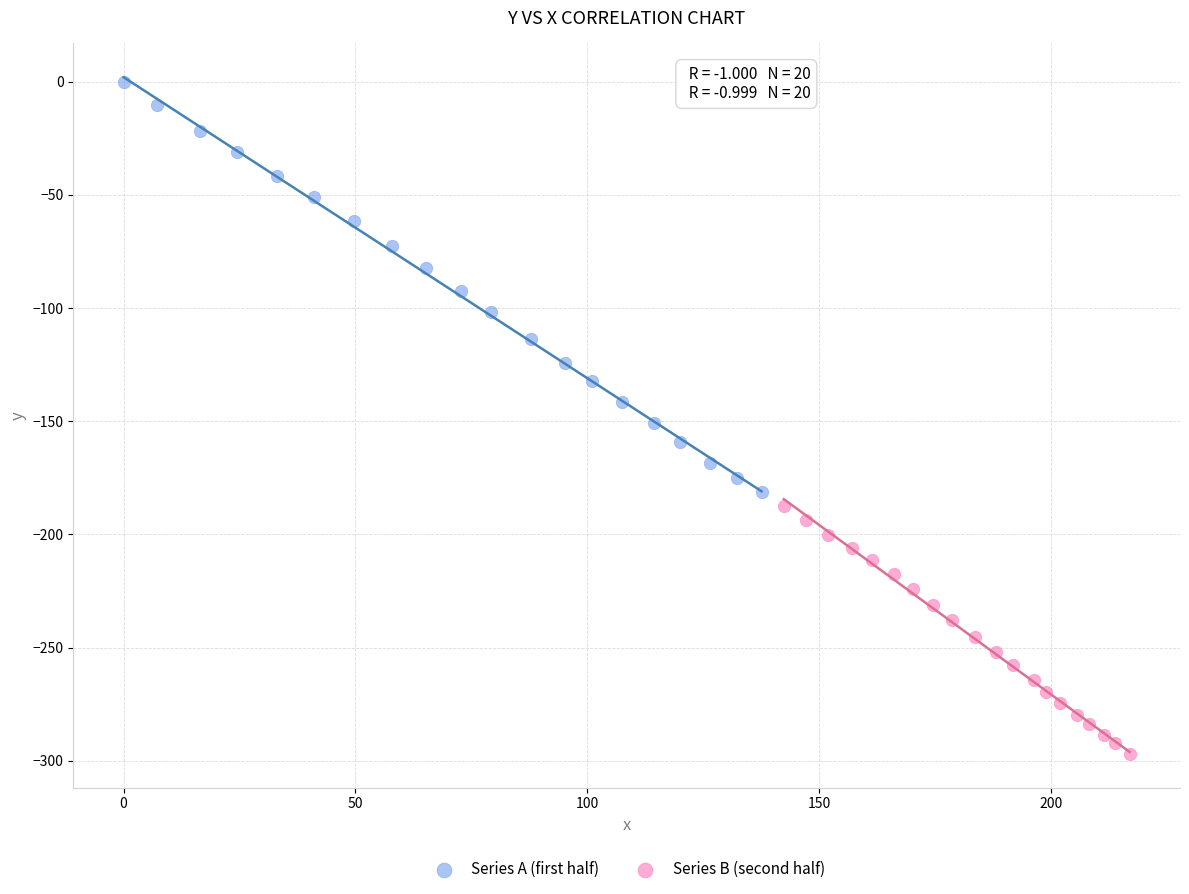

Which series has the widest spread of Y values?

Series A (first half)